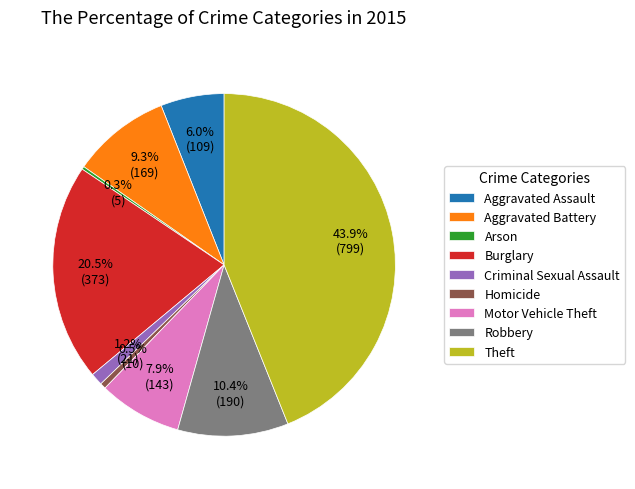

Combined, do Burglary and Aggravated Battery account for over 50%?

No